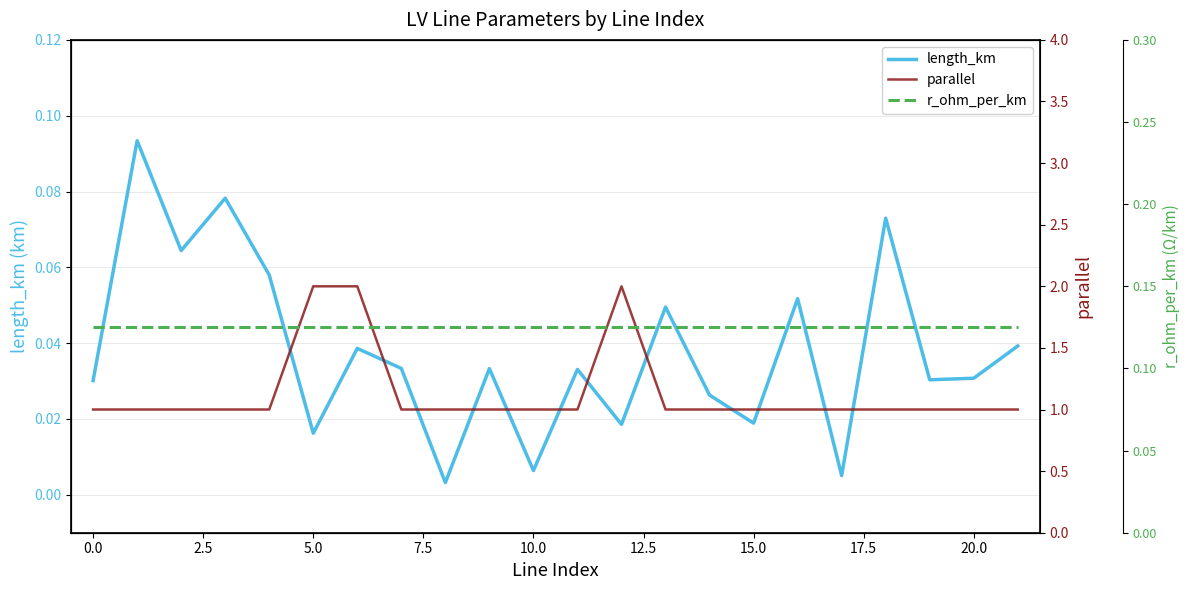

Rank the series by their maximum value, from lowest to highest.

length_km, r_ohm_per_km, parallel